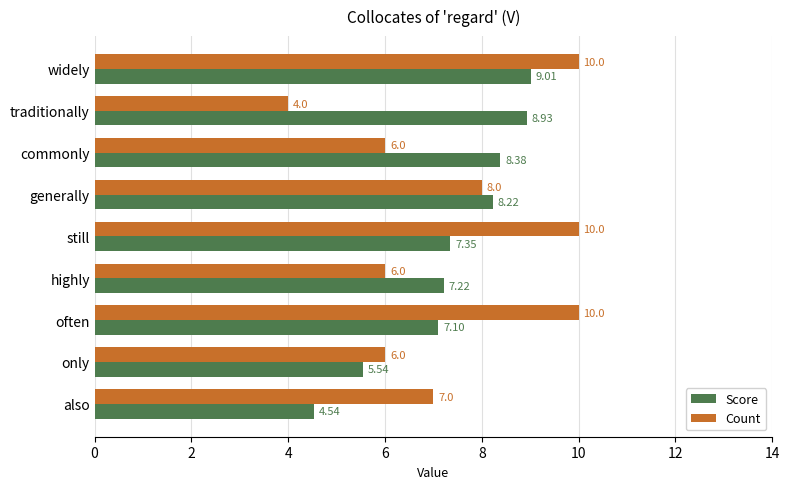

Which label corresponds to the smallest value in the chart?

traditionally